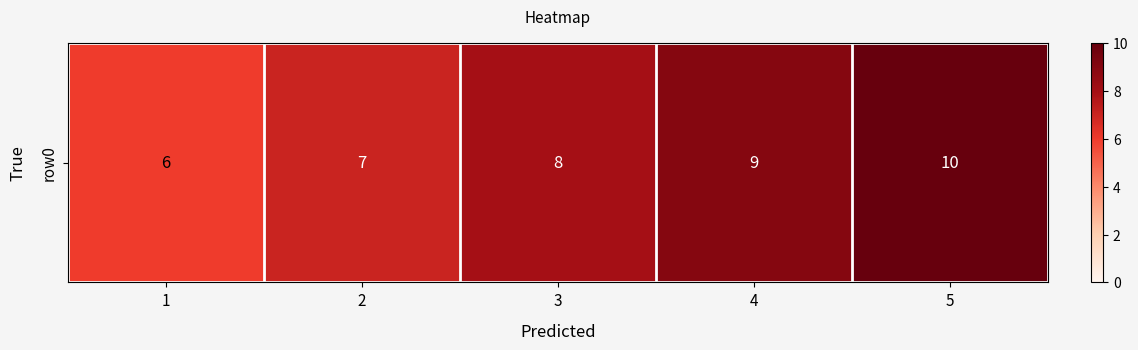

Count the values in the range 7 to 9.

3